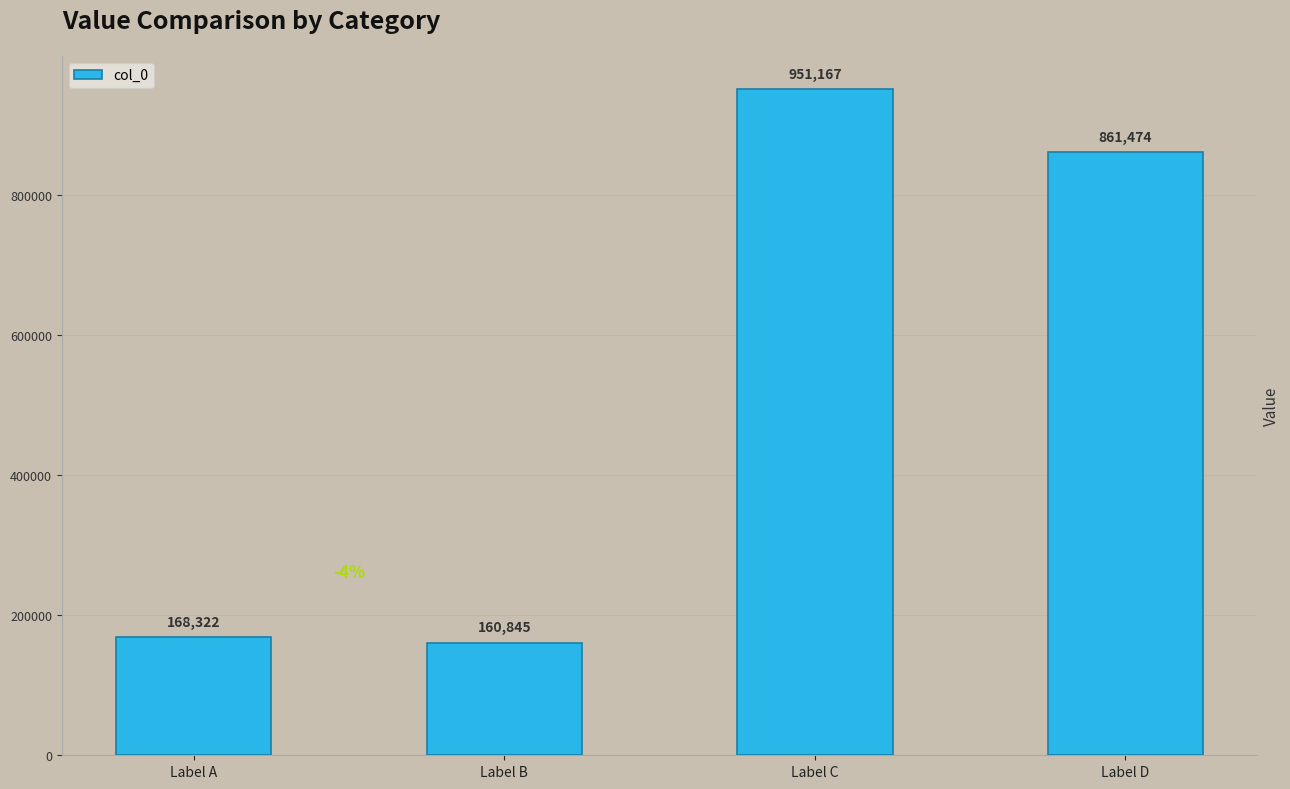

Does the chart contain any negative values?

No